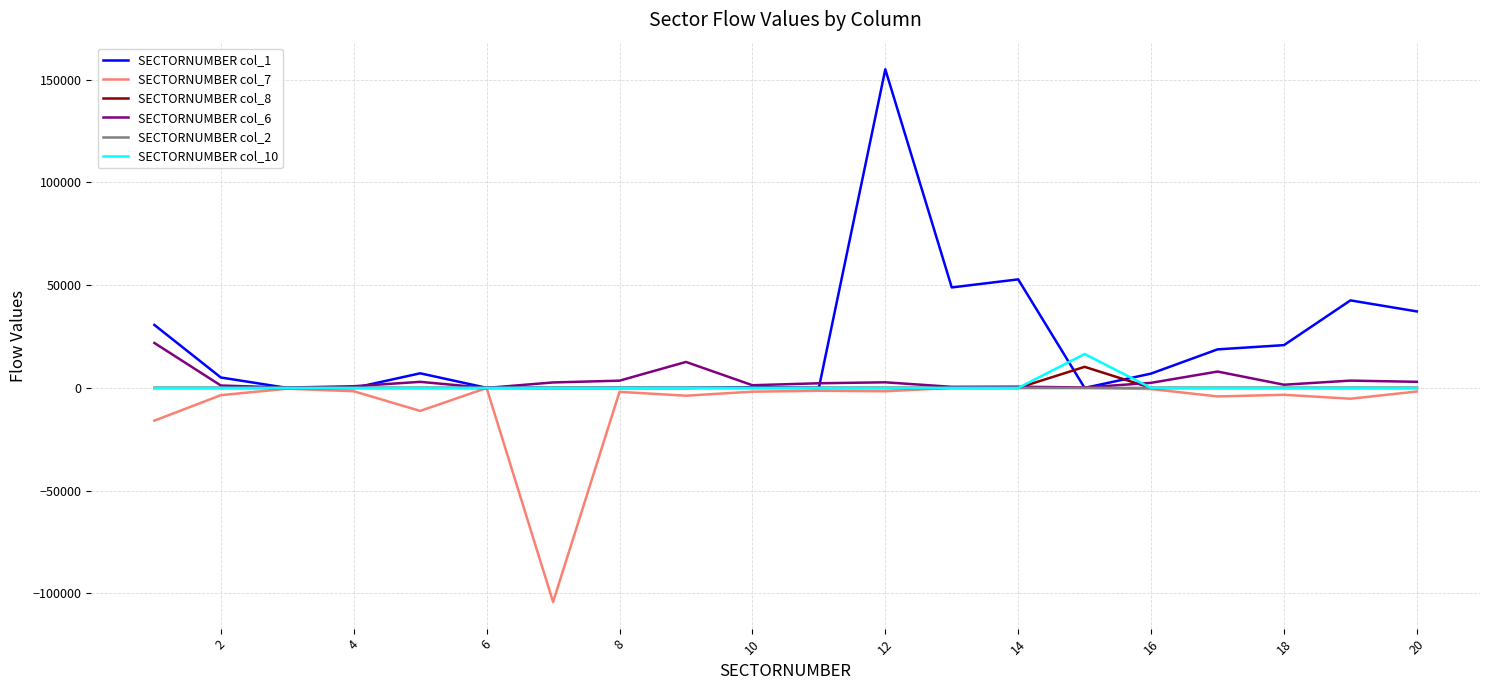

True or false: SECTORNUMBER col_1 has more than 2 points higher than both neighbors.

True